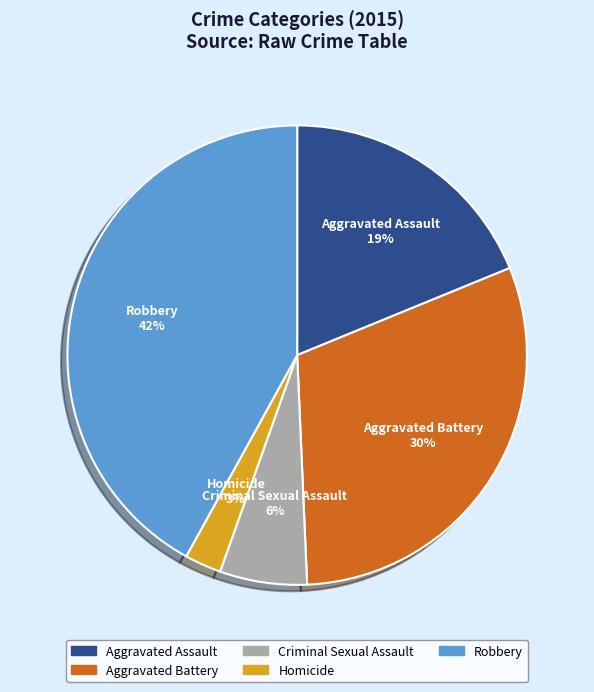

To the nearest percent, what is the difference between the Robbery and Criminal Sexual Assault slice percentages?

36%